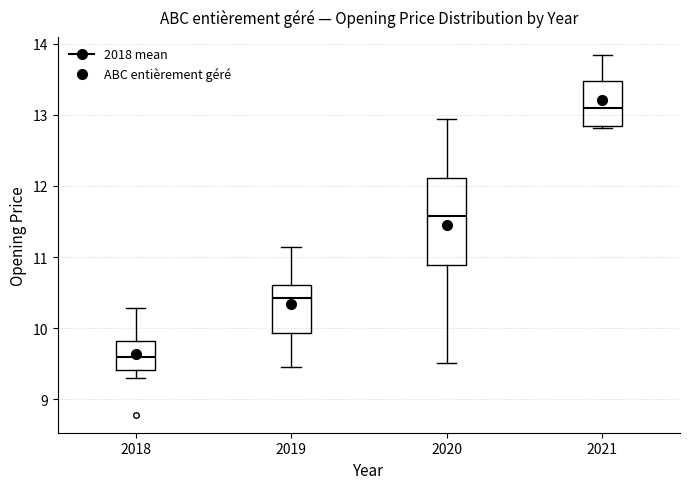

Which box's median line is the lowest?

2018